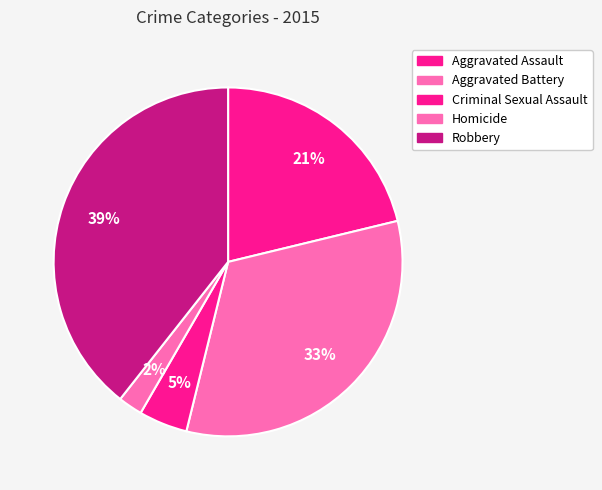

How many slices are in this pie chart?

5